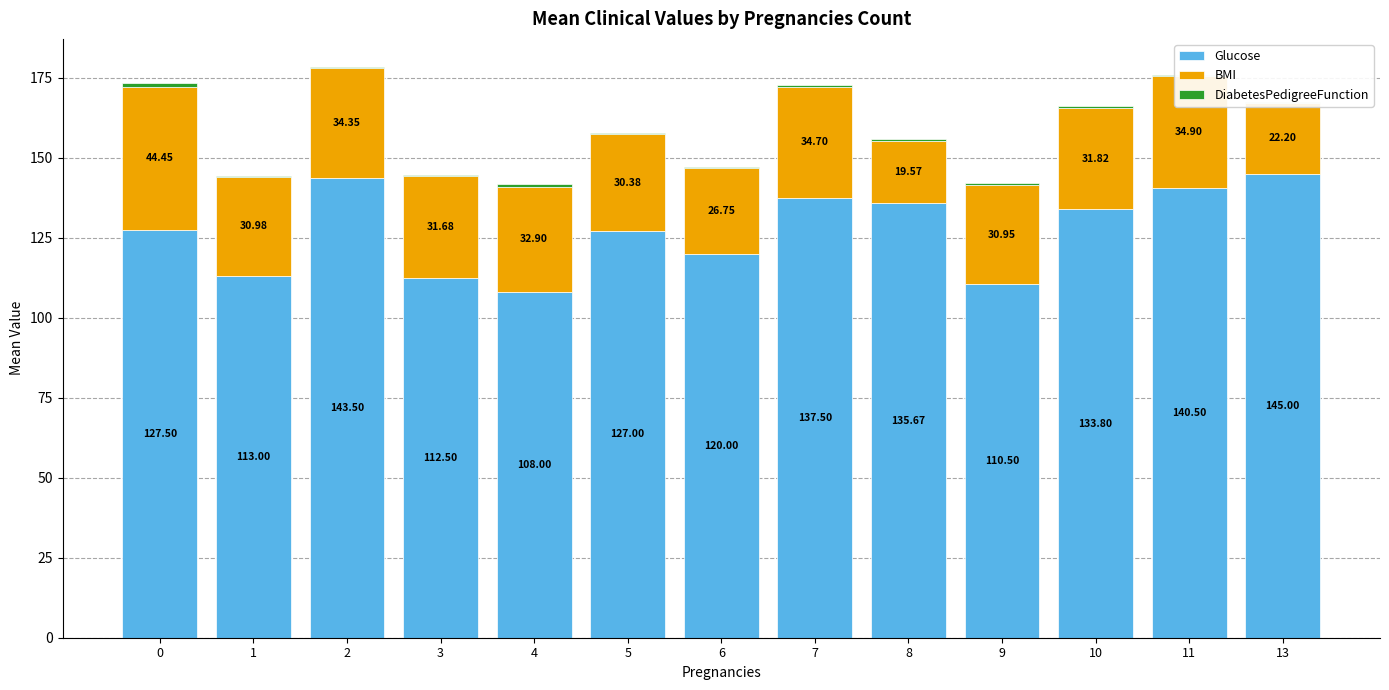

Which series has the widest spread of values?

Glucose